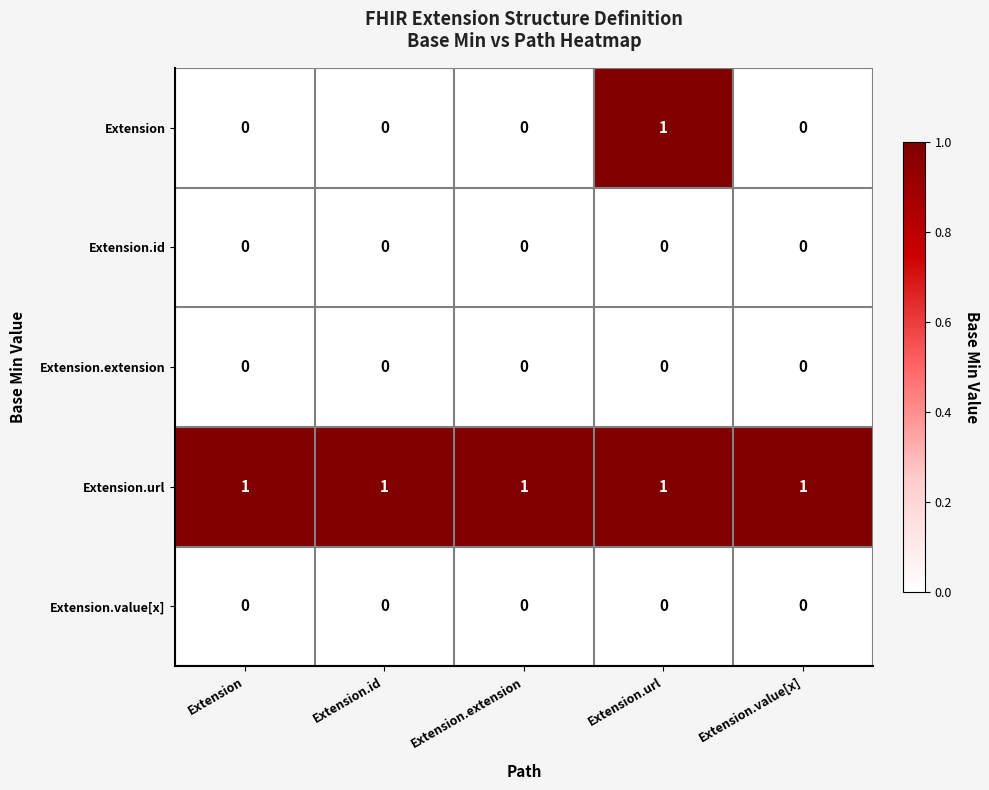

The value of Extension.id at Extension.id is 0. True or false?

True